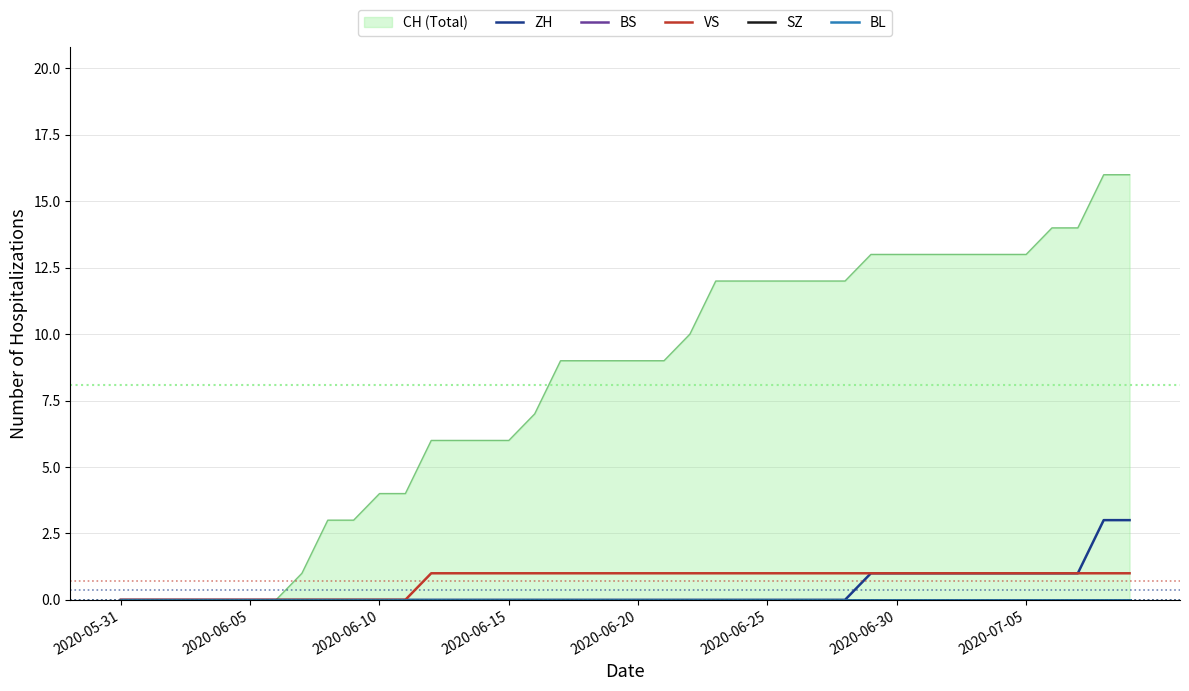

How many lines are shown in the chart?

5